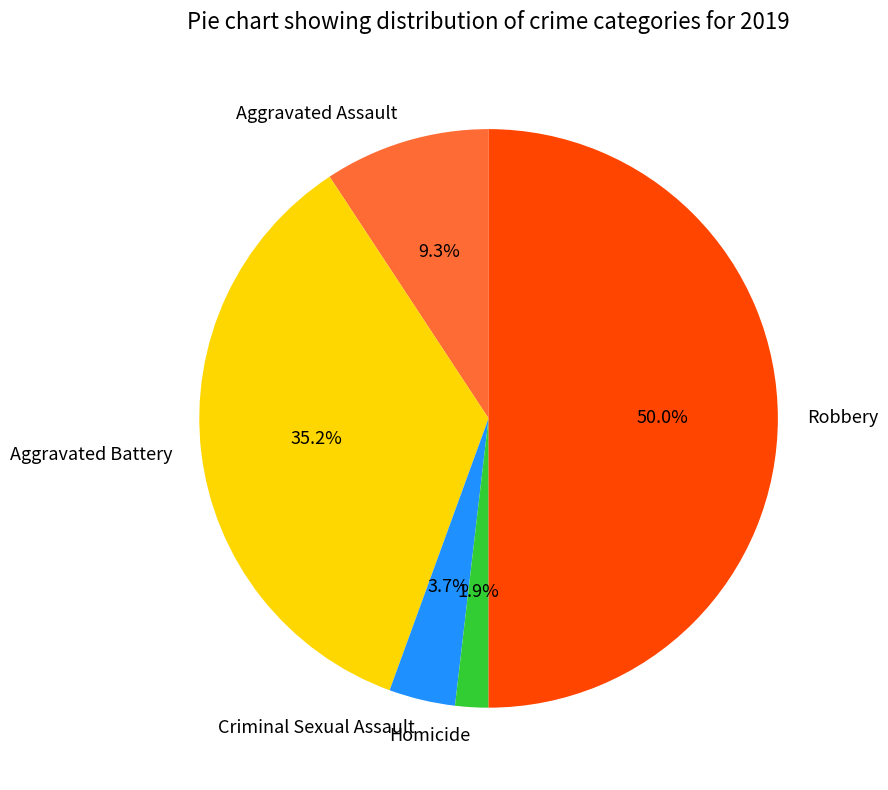

Is the sum of Aggravated Assault and Criminal Sexual Assault greater than half?

No